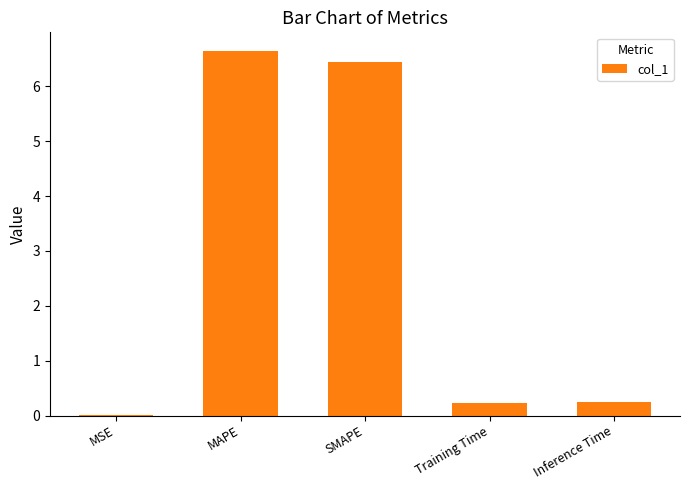

What is the greatest value displayed?

6.7